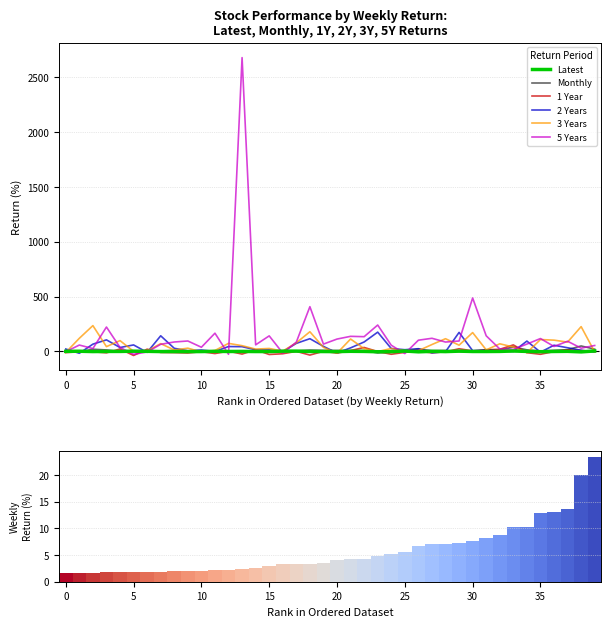

Which has a higher value, 35 or 13?

35